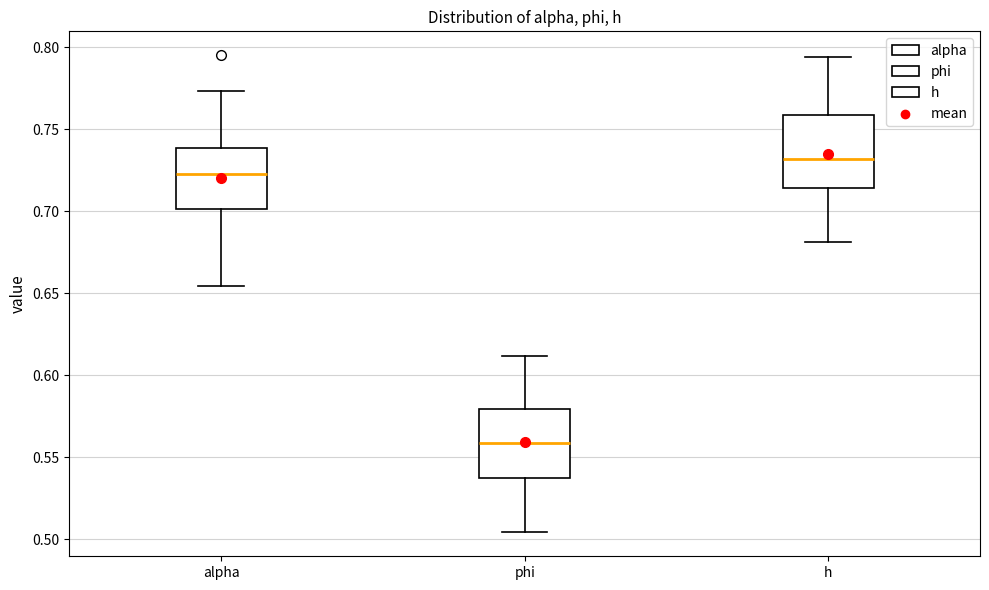

Reading left to right, transcribe this box plot: for each box, give where its median line is, the range the box spans, and where its two whiskers end, as read against the y-axis. The values are not printed on the chart, so give them approximately, as read against the axis.

alpha: median 0.725, box 0.700 to 0.740, whiskers 0.655 to 0.775
phi: median 0.560, box 0.535 to 0.580, whiskers 0.505 to 0.610
h: median 0.730, box 0.715 to 0.760, whiskers 0.680 to 0.795